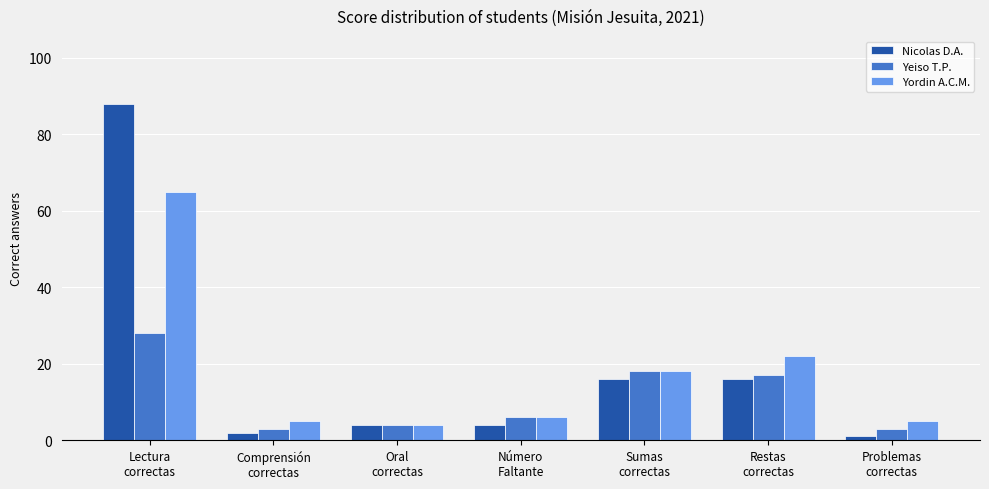

Which series has the widest spread of values?

Nicolas D.A.